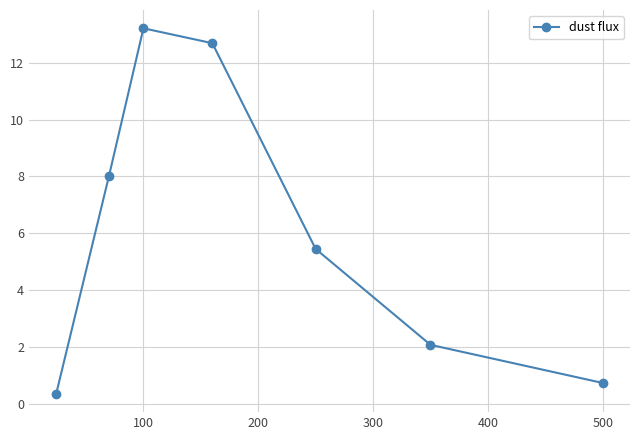

Reading right to left, extract all data points from this chart.

0.7	2.1	5.4	12.7	13.2	8.0	0.3